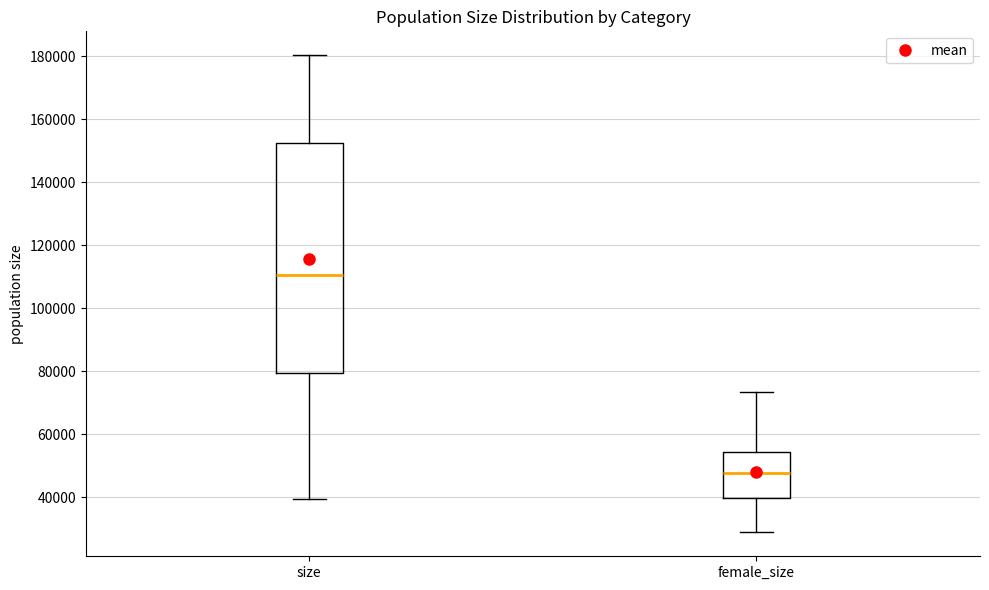

Reading left to right, transcribe this box plot: for each box, give where its median line is, the range the box spans, and where its two whiskers end, as read against the y-axis. The values are not printed on the chart, so give them approximately, as read against the axis.

size: median 110000, box 80000 to 152000, whiskers 40000 to 180000
female_size: median 48000, box 40000 to 54000, whiskers 28000 to 74000